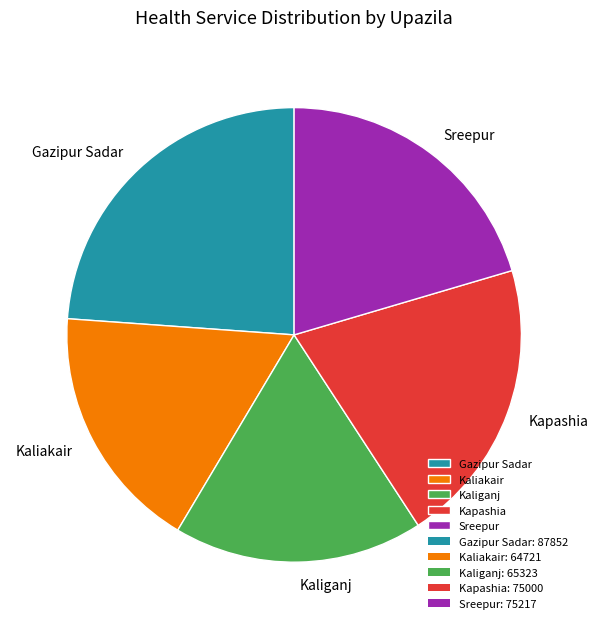

The Kapashia slice represents 20% of the pie. True or false?

True